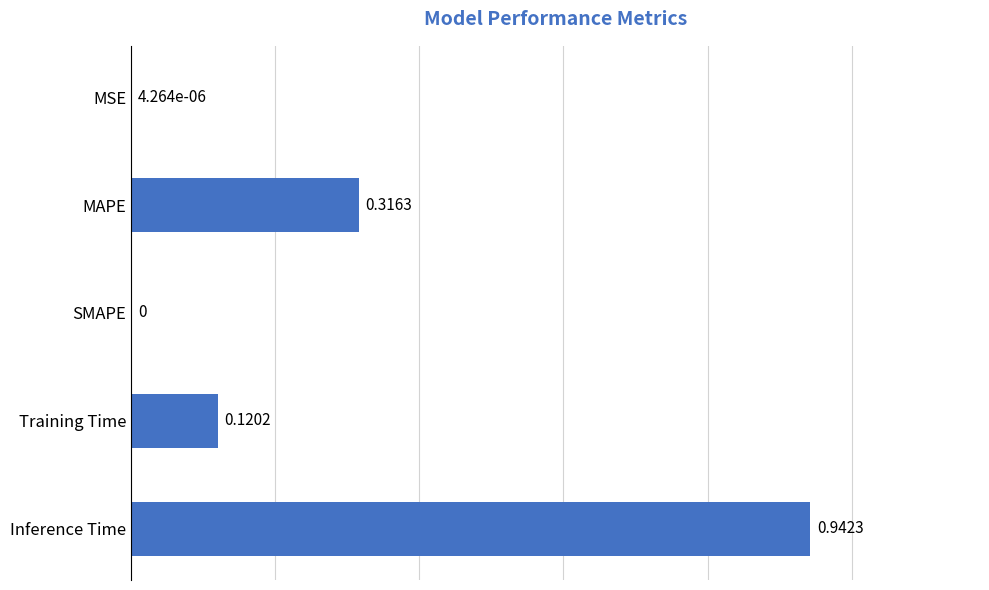

Which category has the highest value across all series?

Inference Time